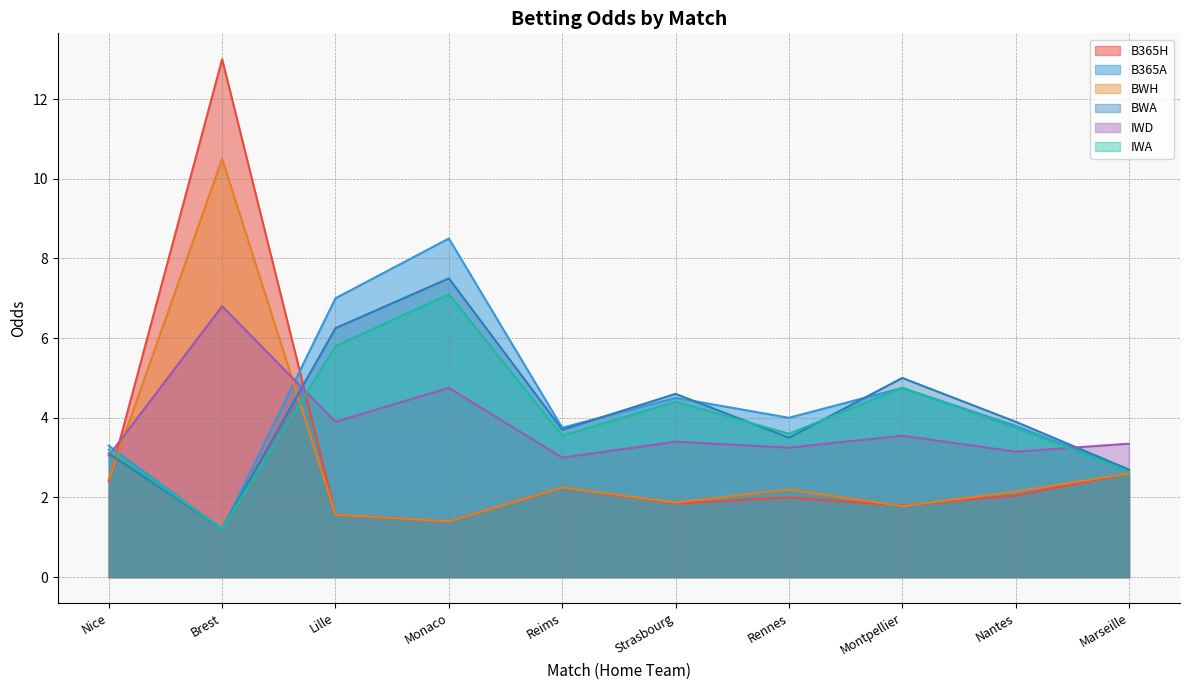

Between which two adjacent categories do BWH and B365A first intersect?

Nice and Brest